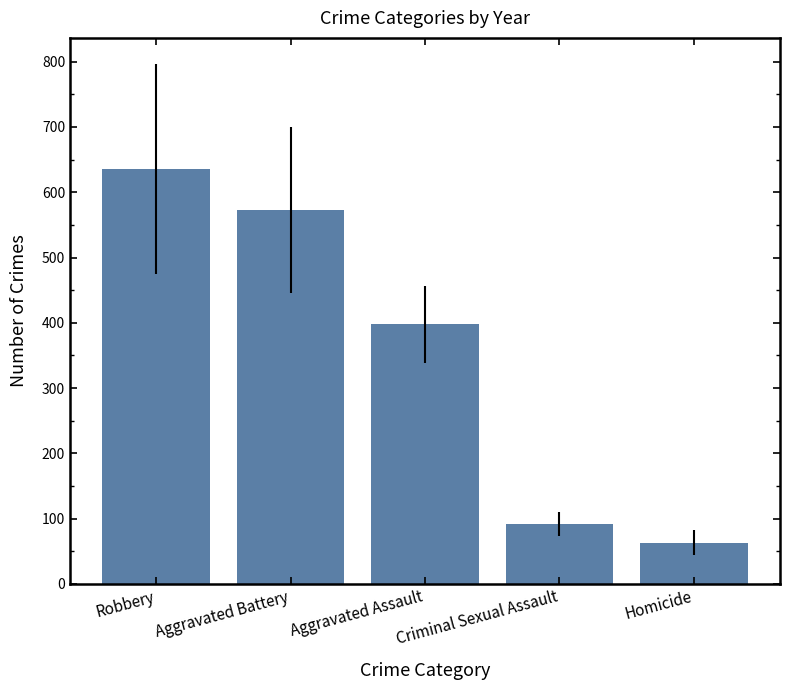

At which label does the data first exceed 397?

Robbery